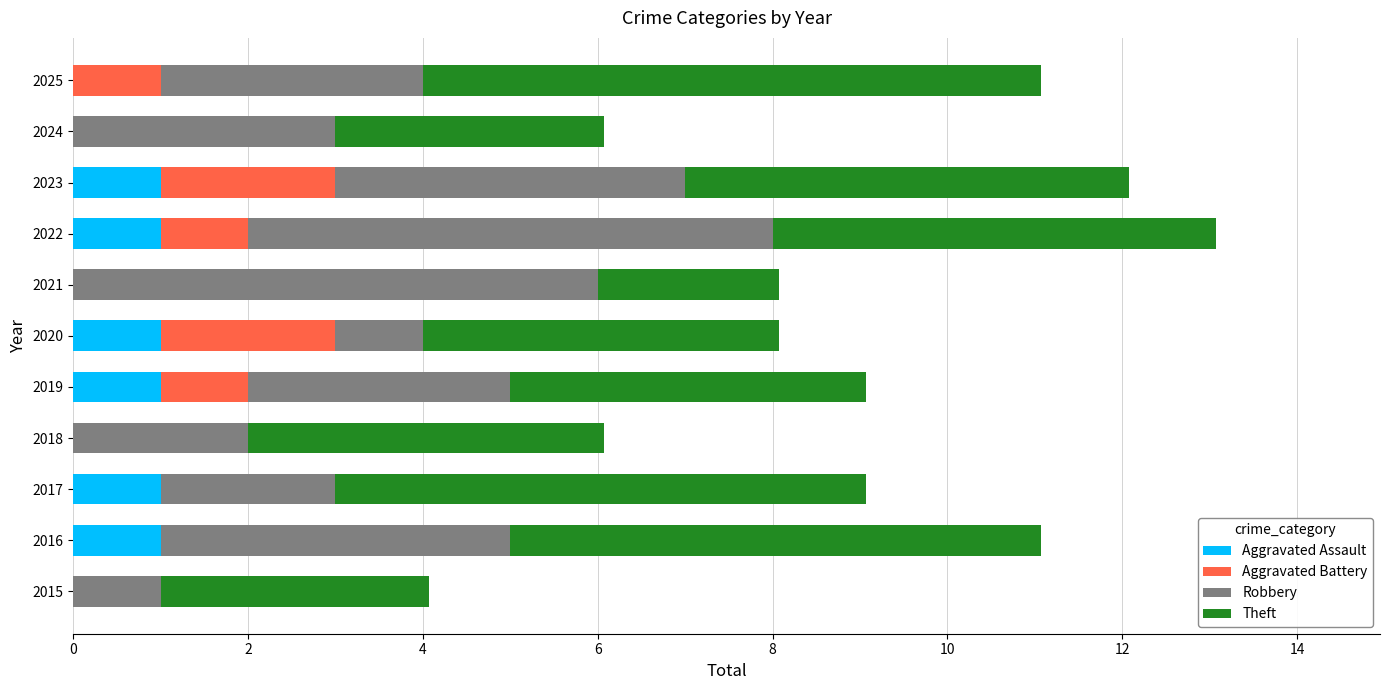

Rank the series by their maximum value, from lowest to highest.

Aggravated Assault, Aggravated Battery, Robbery, Theft